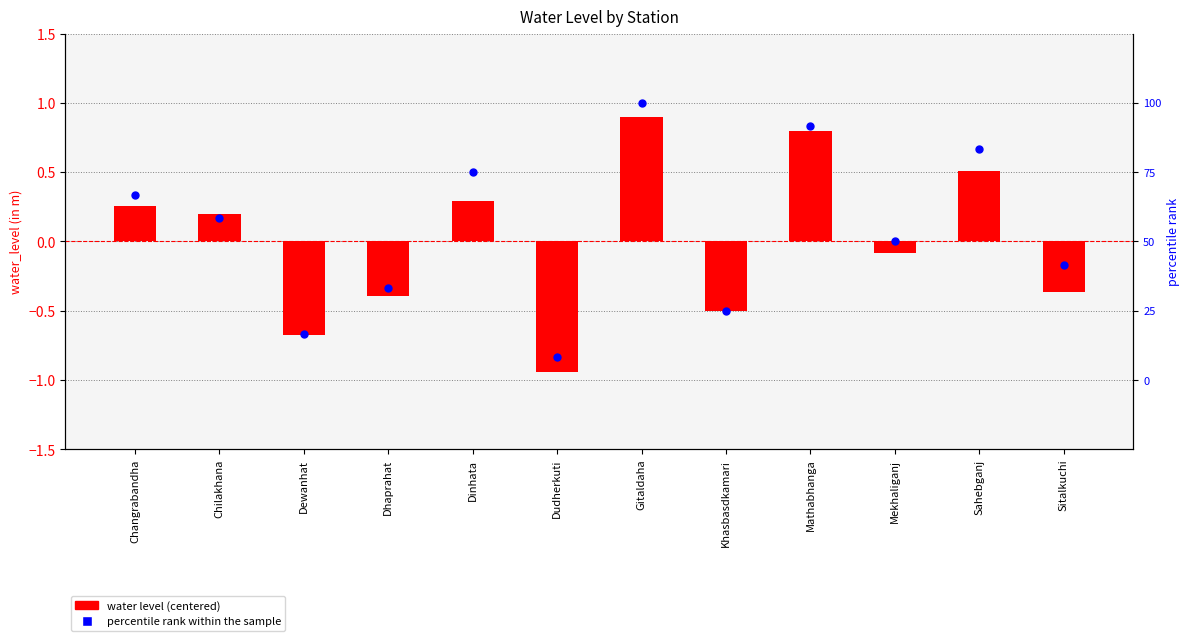

At which category is the sum across all series the highest?

Gitaldaha